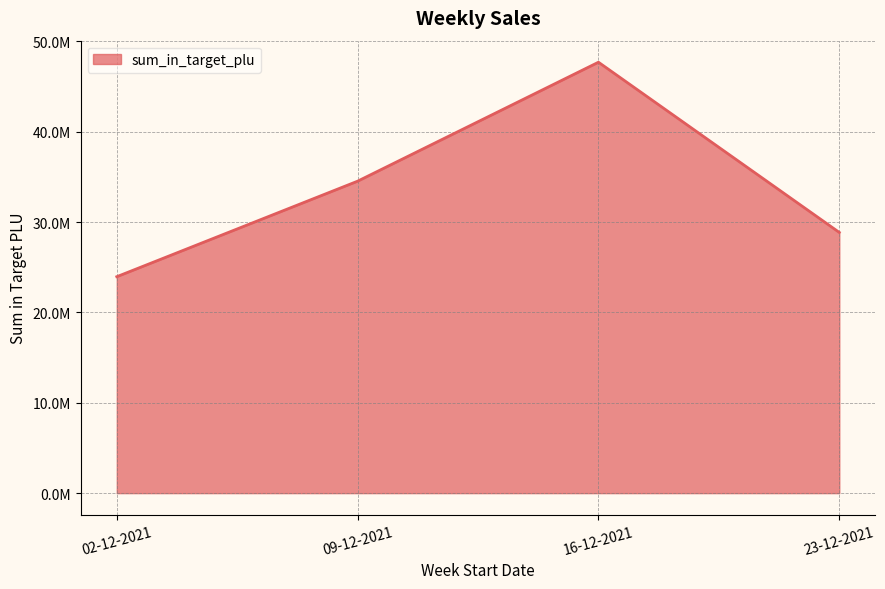

What is the average value?

33761128.0